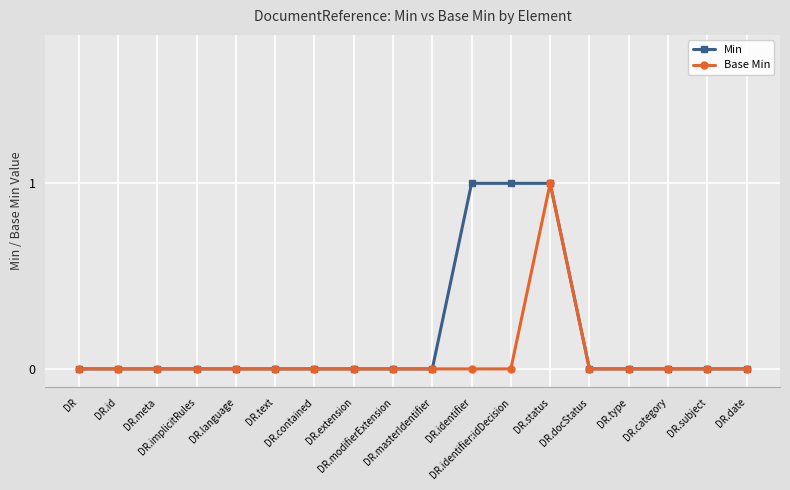

What is the label of the 10th point from the left?

DR.masterIdentifier